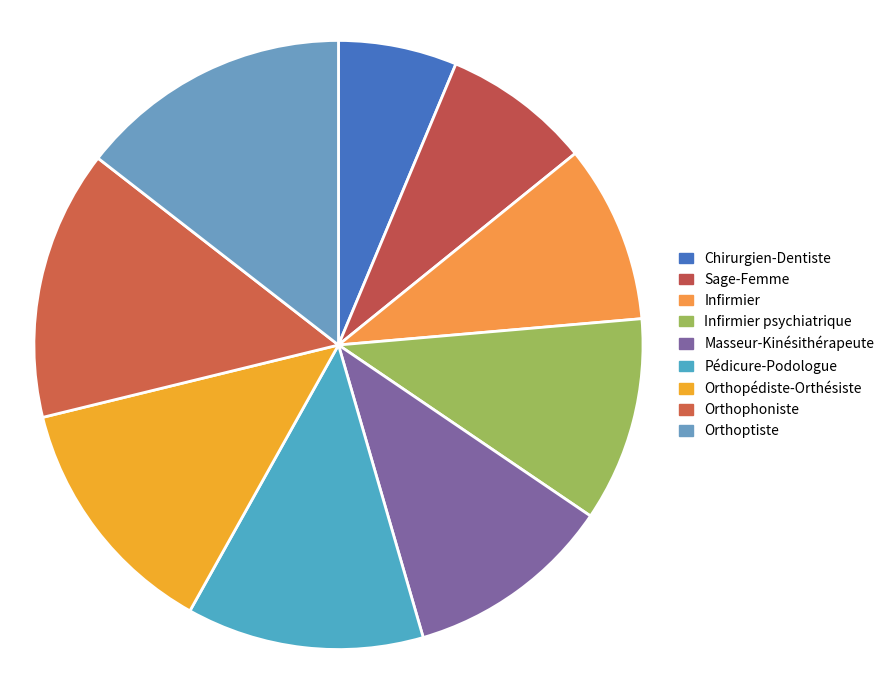

Does Chirurgien-Dentiste account for over 50% of the chart?

No